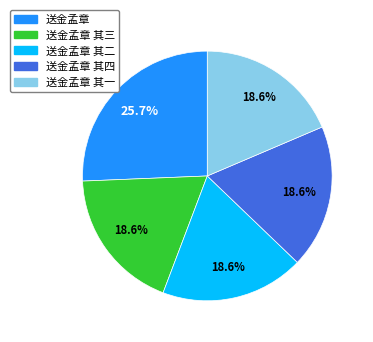

Does any single category account for the majority?

No